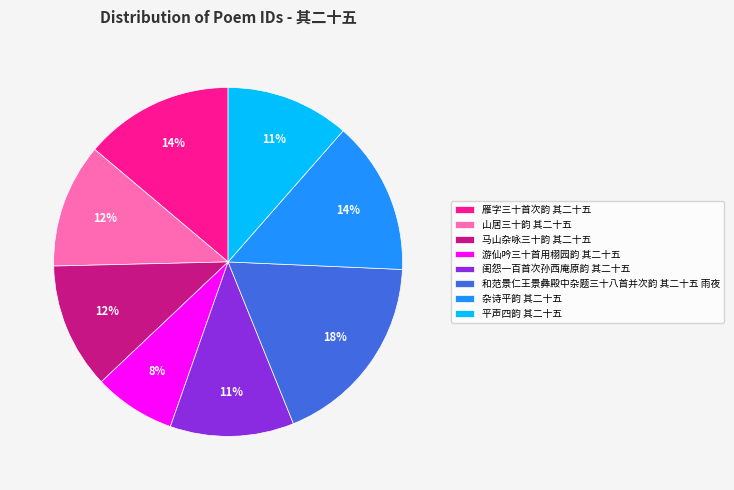

Which has a higher value, 雁字三十首次韵 其二十五 or 马山杂咏三十韵 其二十五?

雁字三十首次韵 其二十五